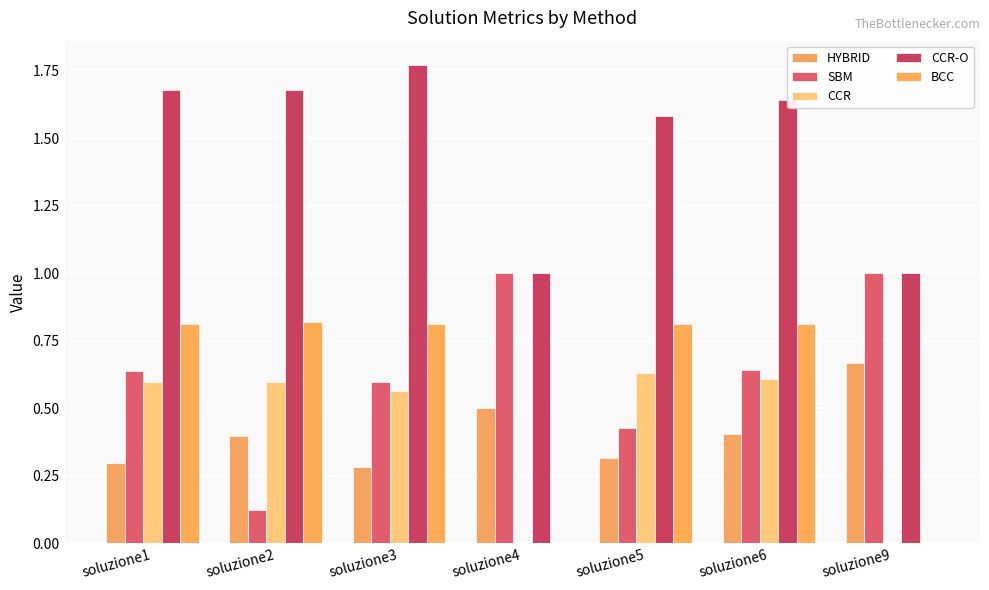

At which label is CCR closest to 0?

soluzione4